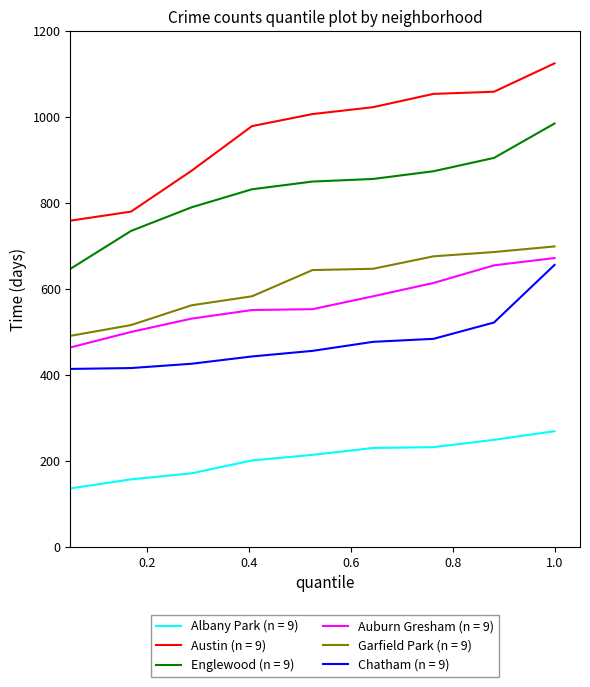

Which series has the largest total across all categories?

Austin (n = 9)